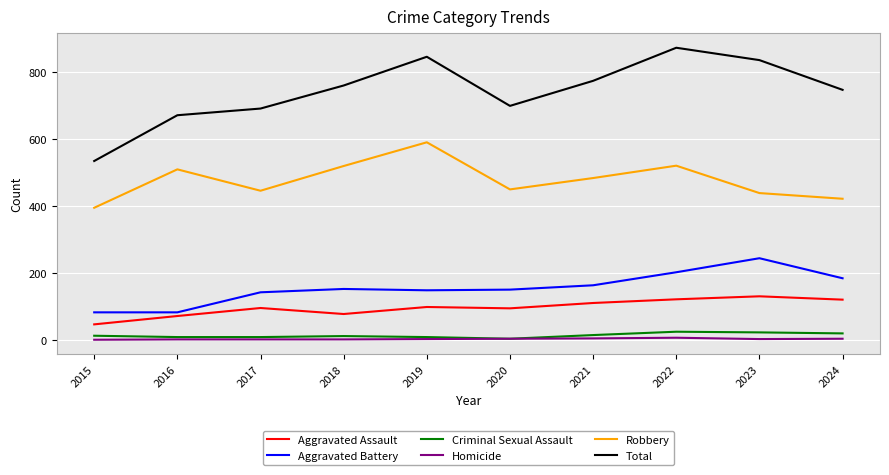

What is the maximum value for Aggravated Battery?

244